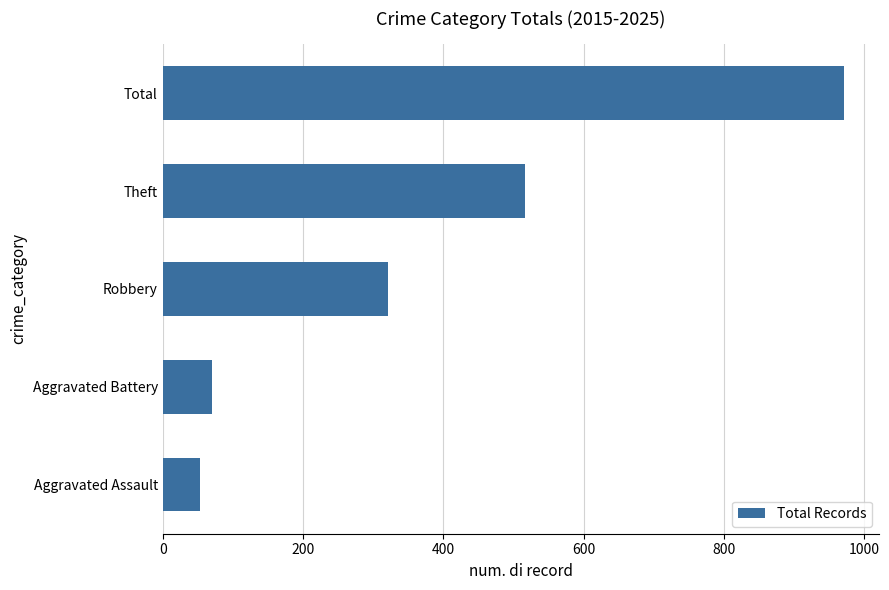

How many values are below 321?

2